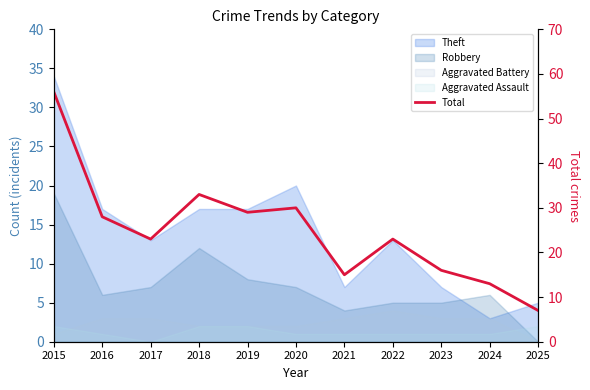

What is the greatest value displayed?

56